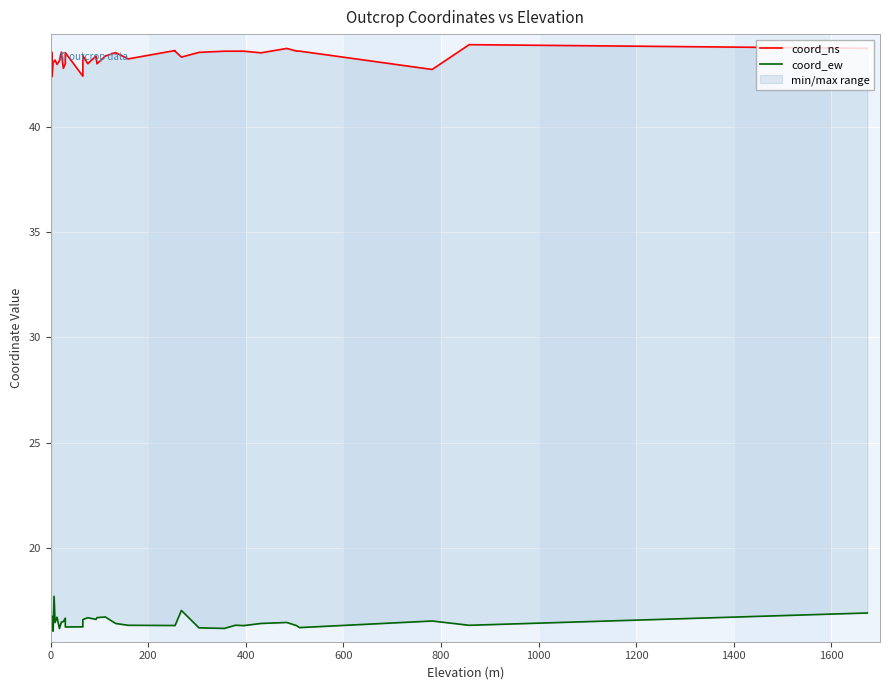

Rank the series at 800 from lowest to highest value.

coord_ew, coord_ns